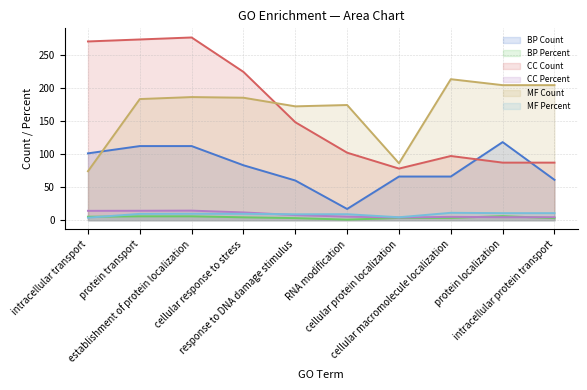

At cellular protein localization, list the series in order from largest to smallest.

MF Count, CC Count, BP Count, MF Percent, CC Percent, BP Percent